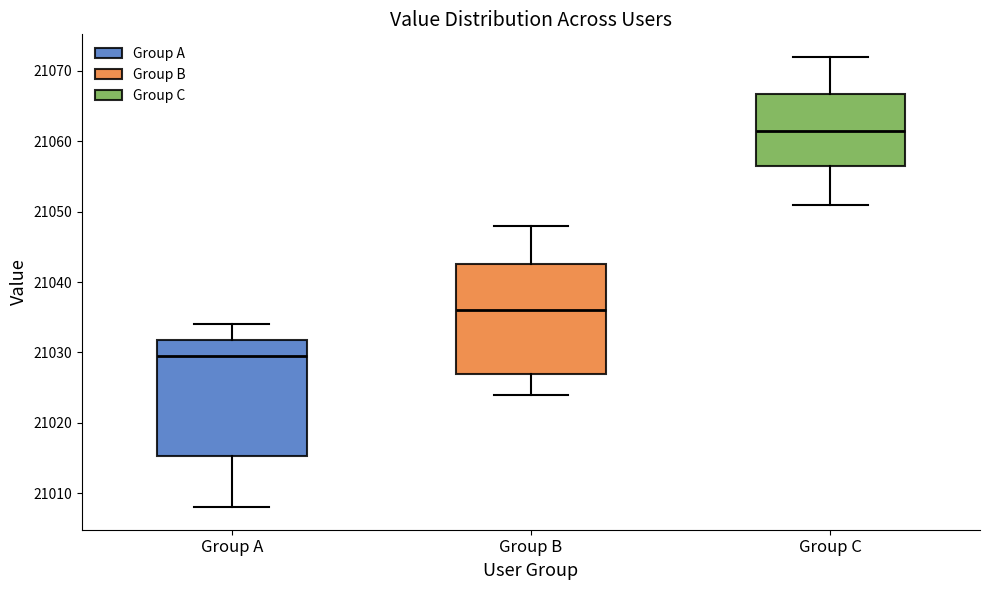

Where does the upper whisker of the box for Group B end on the y-axis? The values are not printed on the chart, so give them approximately, as read against the axis.

21048